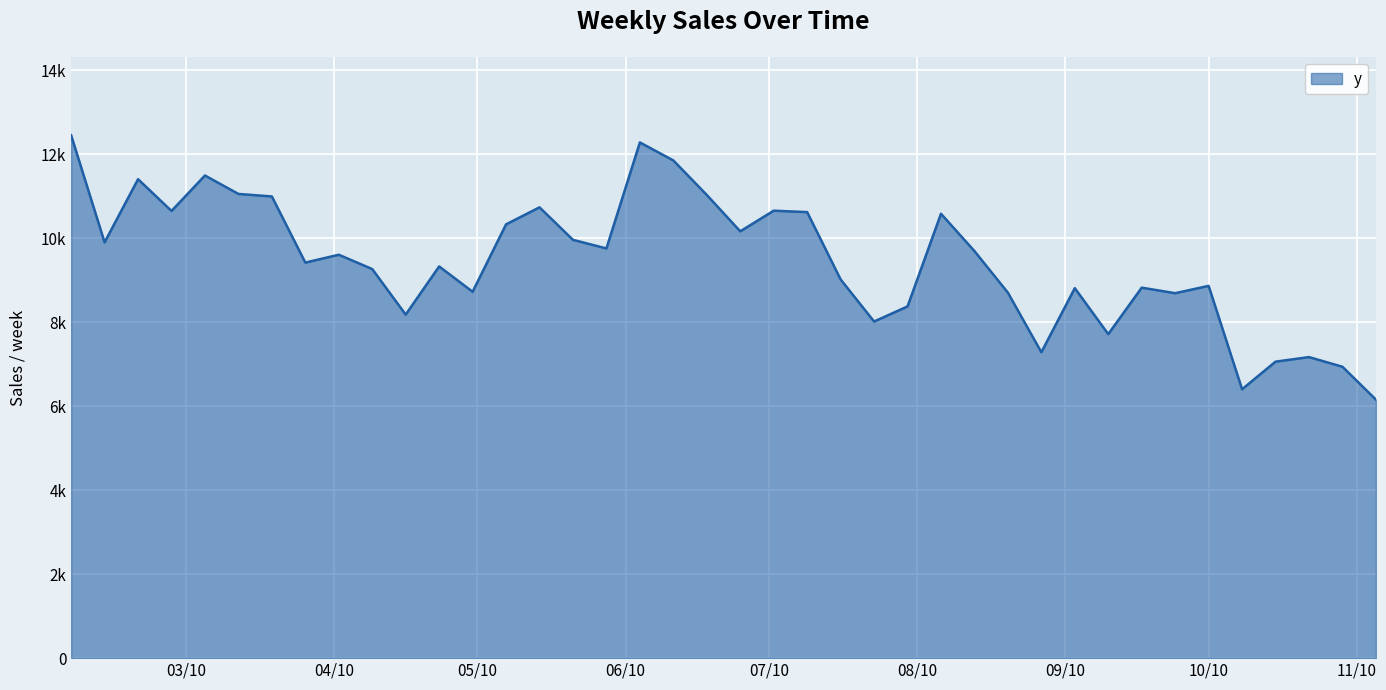

Reading left to right, extract all data points from this chart.

12450.8	9900.6	11403.9	10647.7	11491.9	11052.7	10992.8	9418.2	9604.8	9264.4	8179.7	9326.6	8723.4	10327.9	10733.8	9959.9	9755.4	12278.9	11850.5	11028.3	10162.7	10653.8	10620.1	9017.0	8015.3	8374.2	10580.9	9692.7	8702.1	7283.4	8809.3	7714.4	8821.3	8689.3	8863.8	6402.5	7059.3	7168.1	6937.9	6156.0